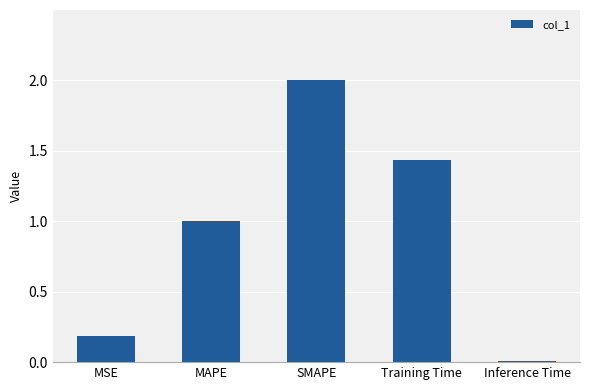

Count the number of categories in the chart.

5